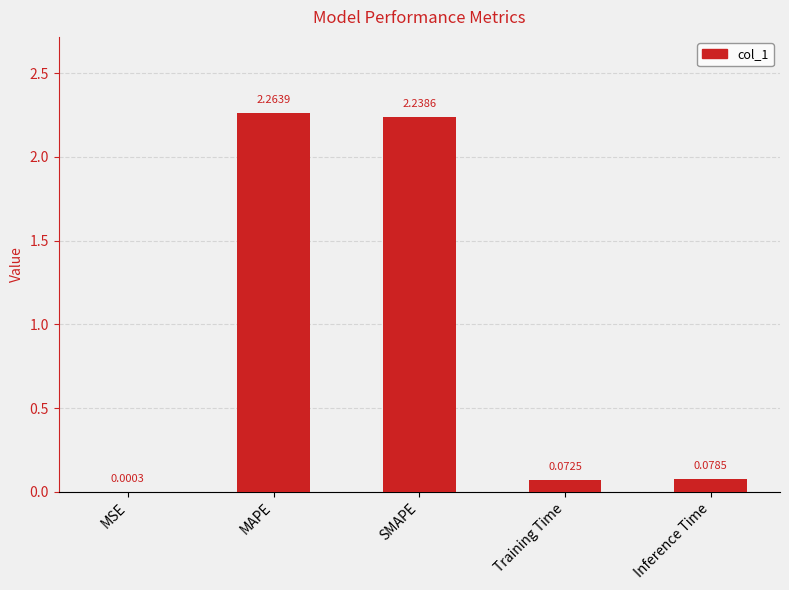

Between MAPE and MSE, which is larger?

MAPE